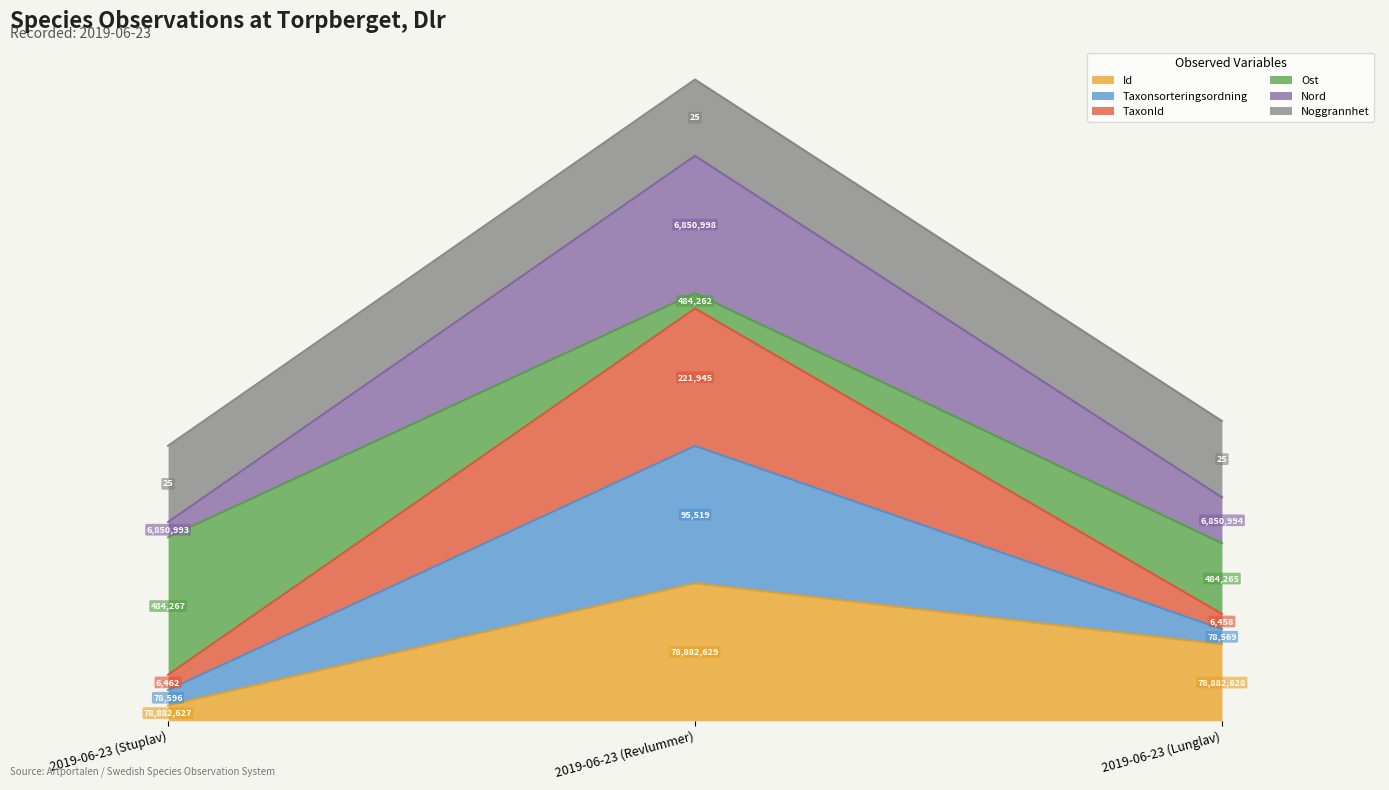

Between 2019-06-23 (Stuplav) and 2019-06-23 (Revlummer), which series saw the biggest shift?

TaxonId